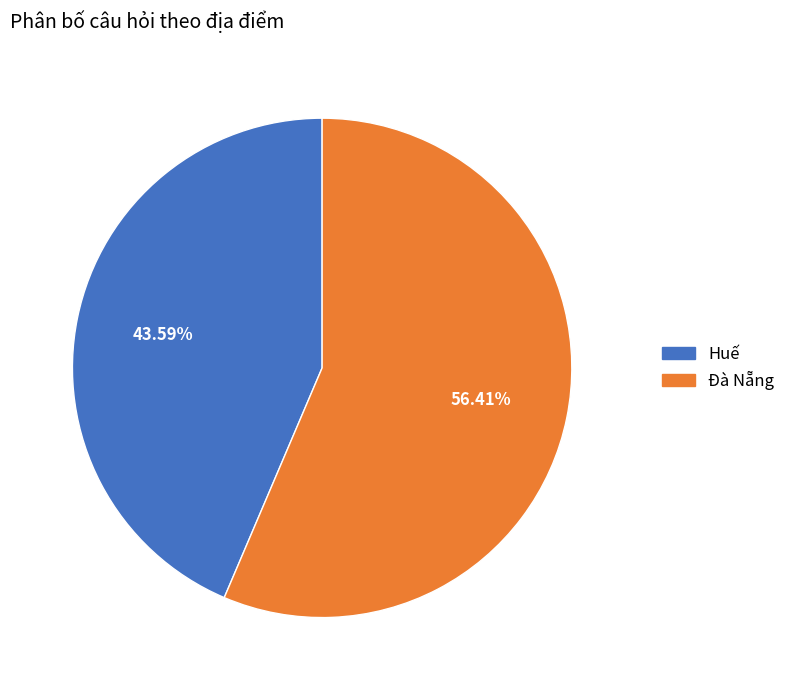

True or false: Đà Nẵng accounts for 50% of the total.

False